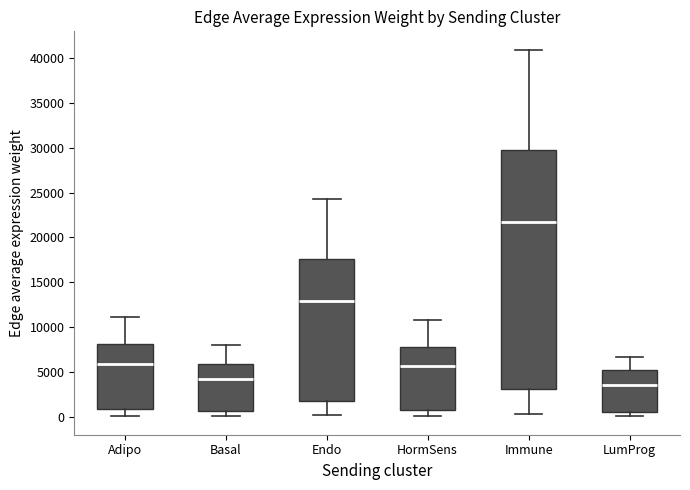

Which box's median line is the highest?

Immune